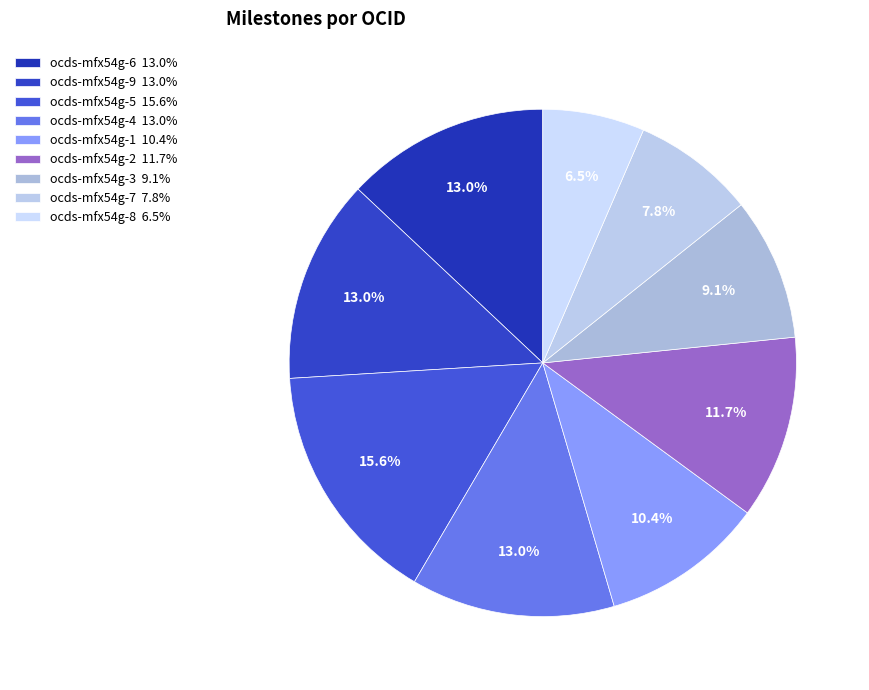

To the nearest percent, what is the difference between the ocds-mfx54g-1 and ocds-mfx54g-4 slice percentages?

3%